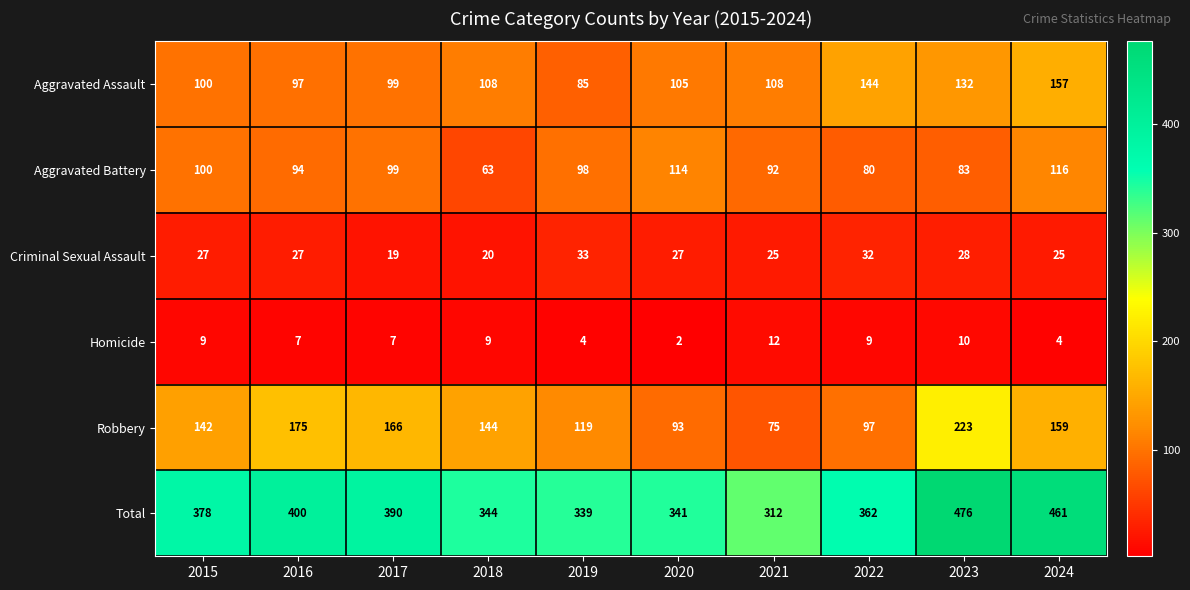

List the series in order of their peak value, highest first.

Total, Robbery, Aggravated Assault, Aggravated Battery, Criminal Sexual Assault, Homicide